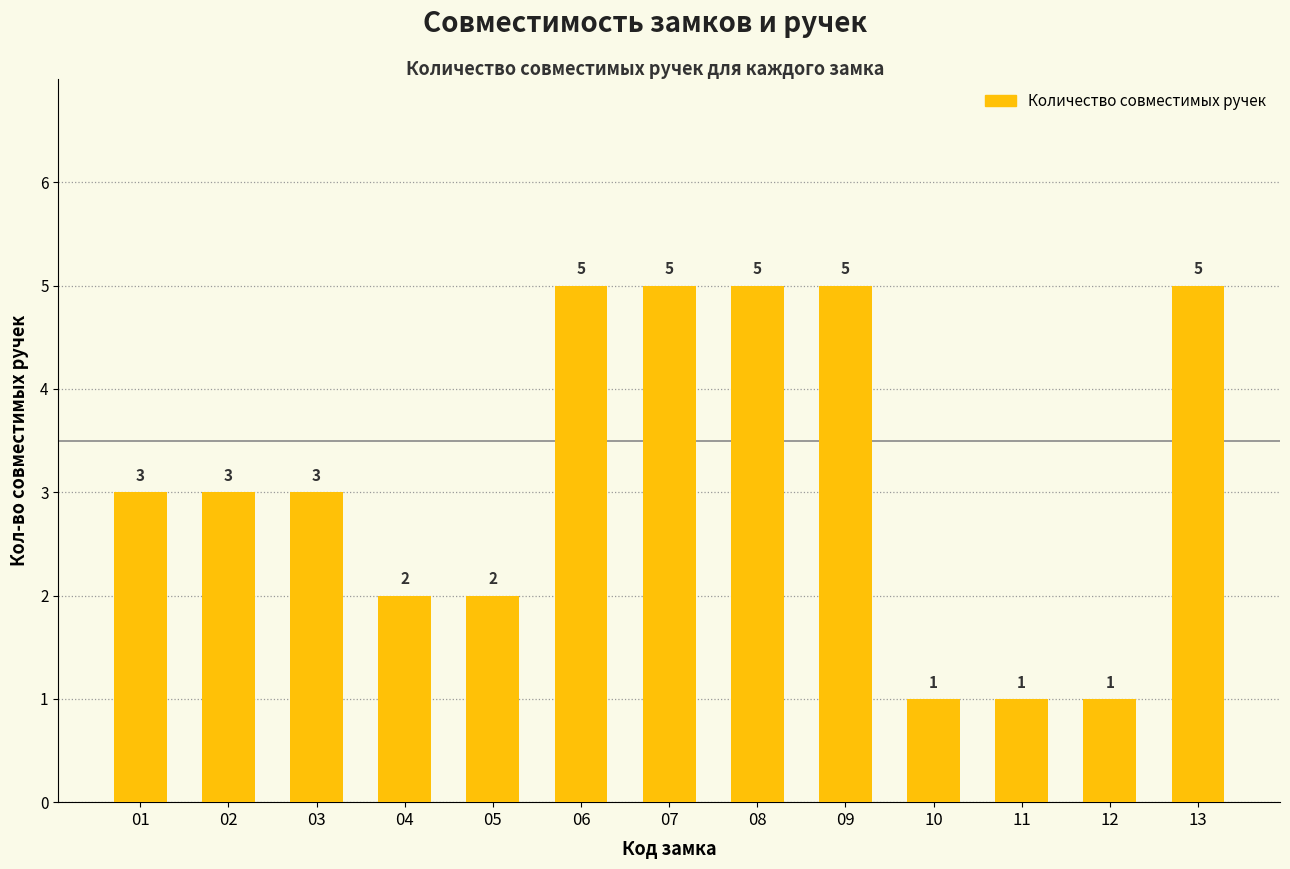

What is the maximum value shown in the chart?

5